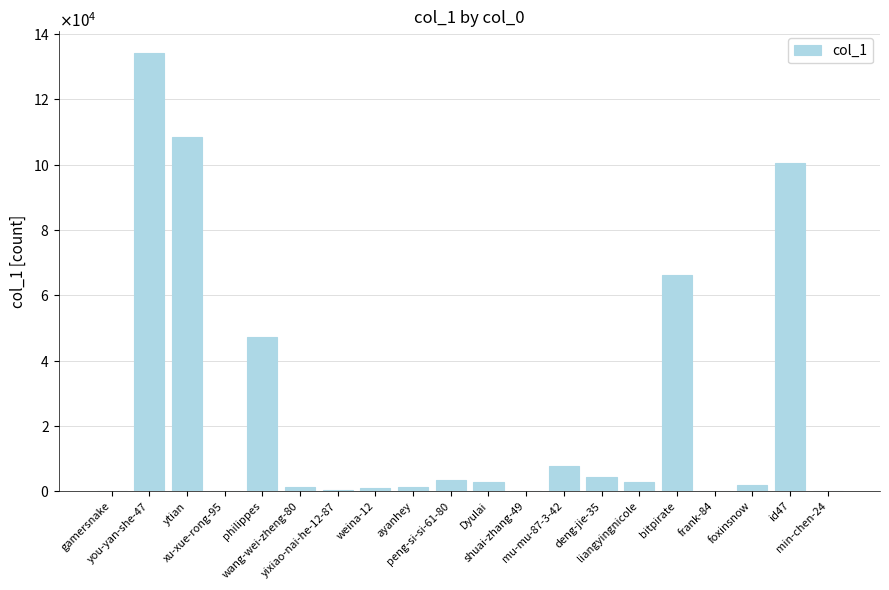

Rank the categories by value from lowest to highest.

min-chen-24, xu-xue-rong-95, gamersnake, shuai-zhang-49, frank-84, yixiao-nai-he-12-87, weina-12, ayanhey, wang-wei-zheng-80, foxinsnow, Dyulai, liangyingnicole, peng-si-si-61-80, deng-jie-35, mu-mu-87-3-42, philippes, bitpirate, id47, ytian, you-yan-she-47